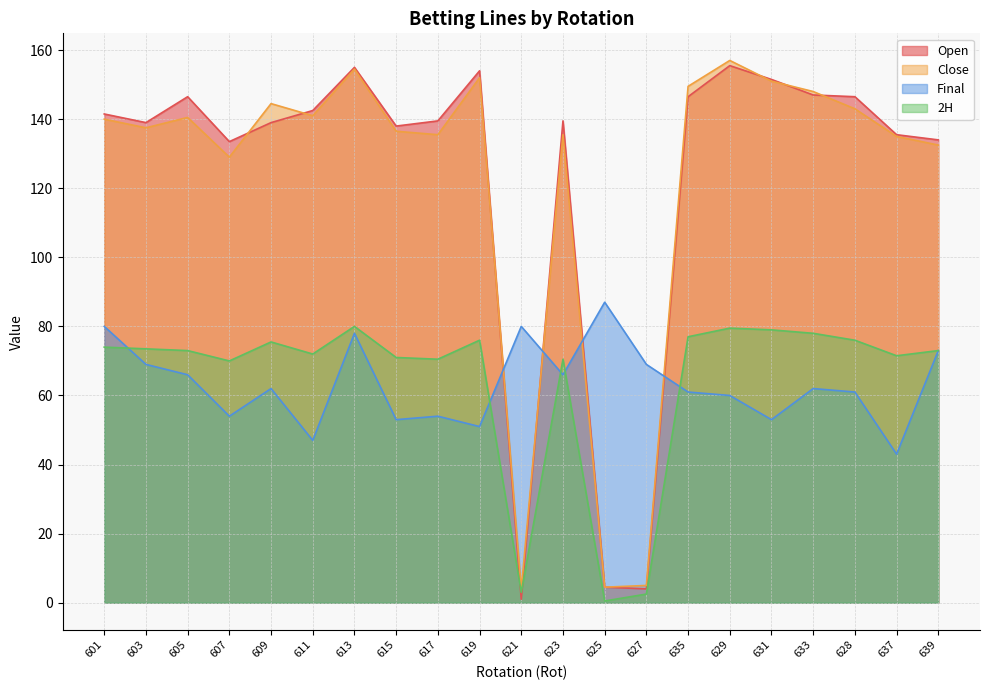

What is the difference between the highest and lowest values at 629?

97.0